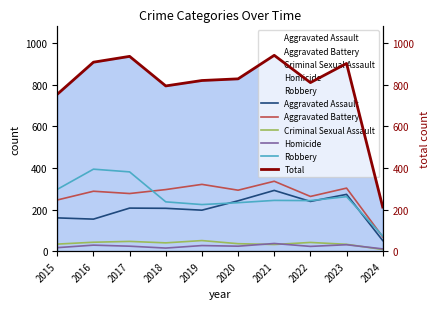

True or false: Aggravated Battery has a value of 69 at 2024.

True